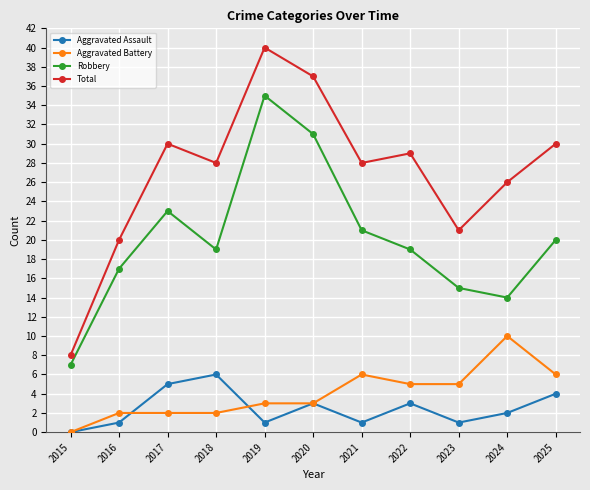

True or false: Total and Aggravated Battery cross at least once.

False